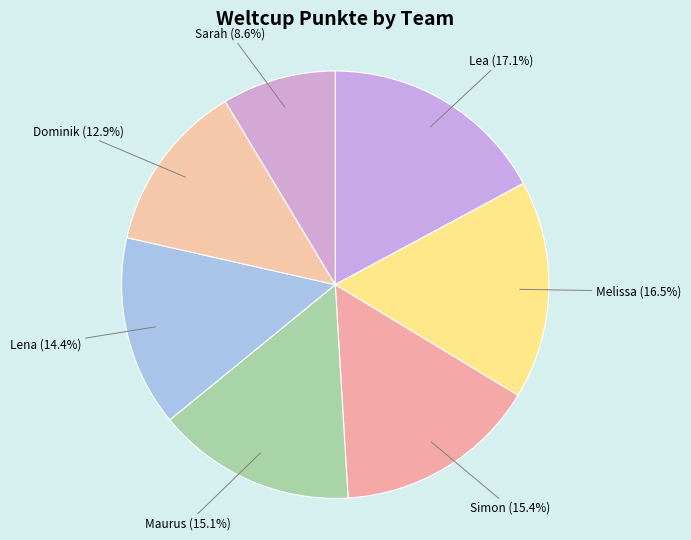

How many segments does this pie chart have?

7